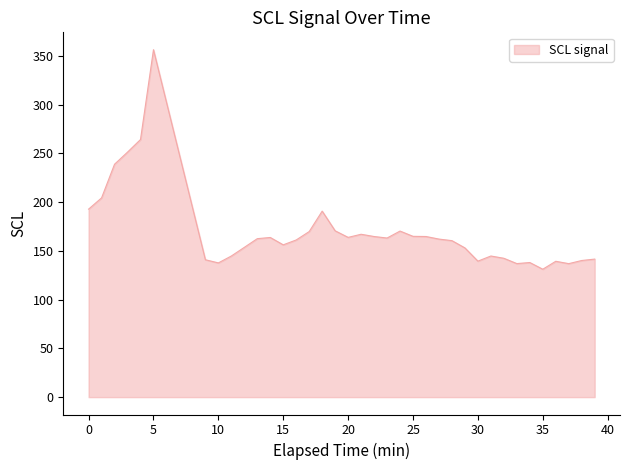

What is the maximum value shown in the chart?

356.4